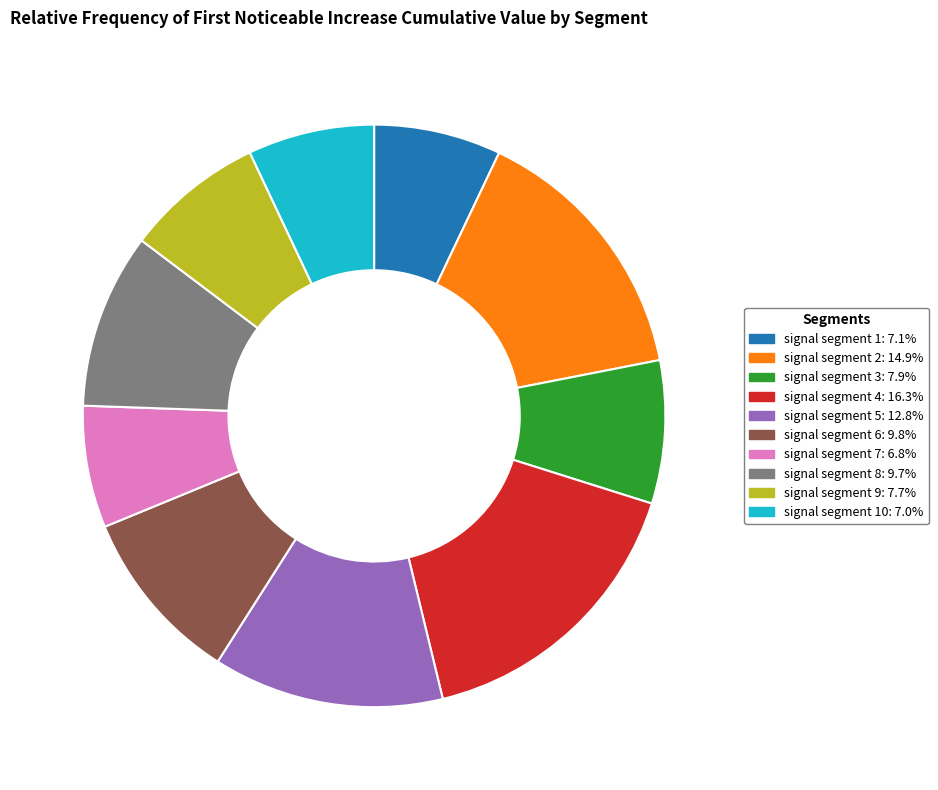

Combined, do signal segment 10: 7.0% and signal segment 7: 6.8% account for over 50%?

No